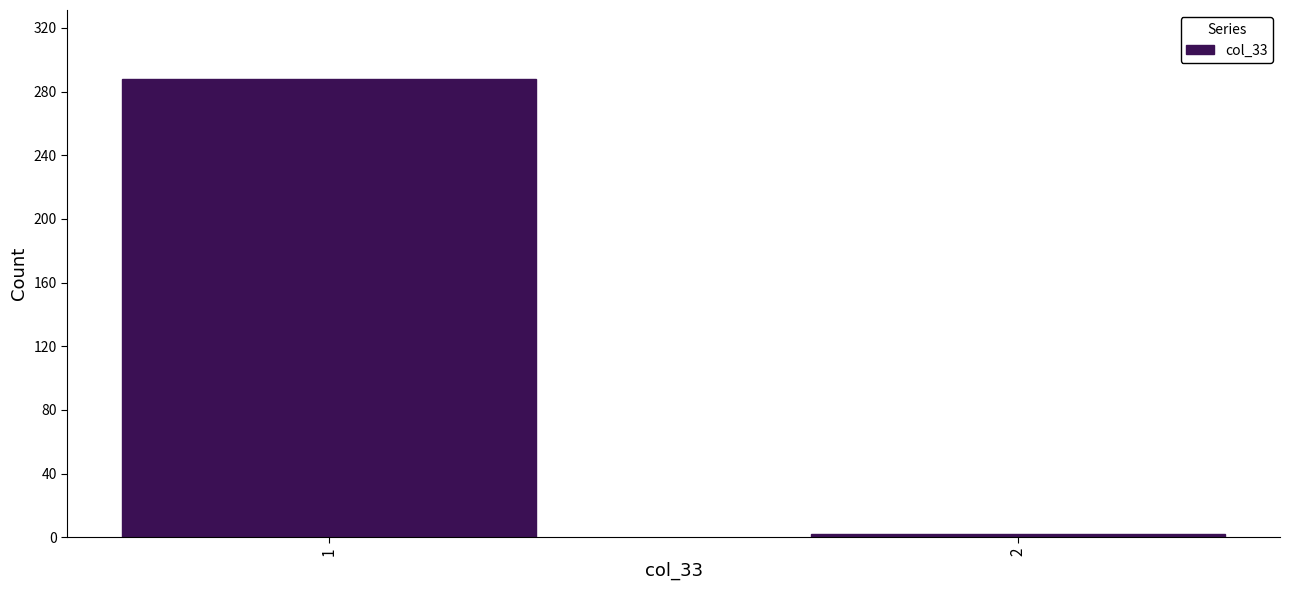

Reading left to right, transcribe all the data shown in this chart.

1=288	2=2